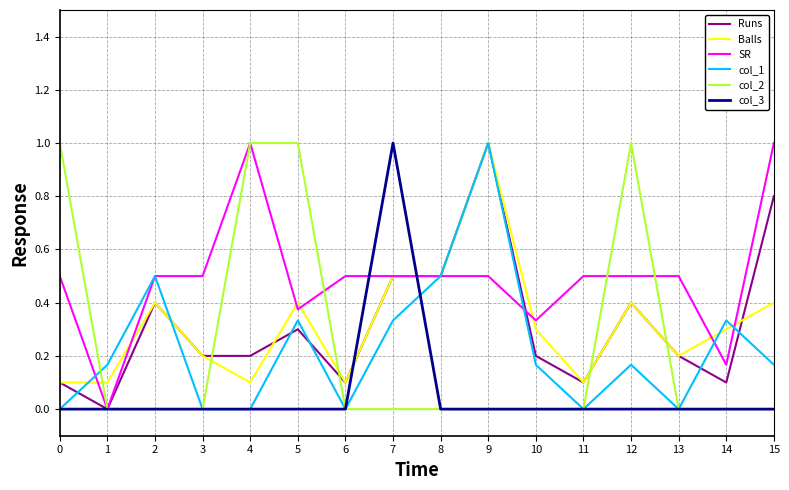

Count the col_3 values in the range 0 to 1.

16